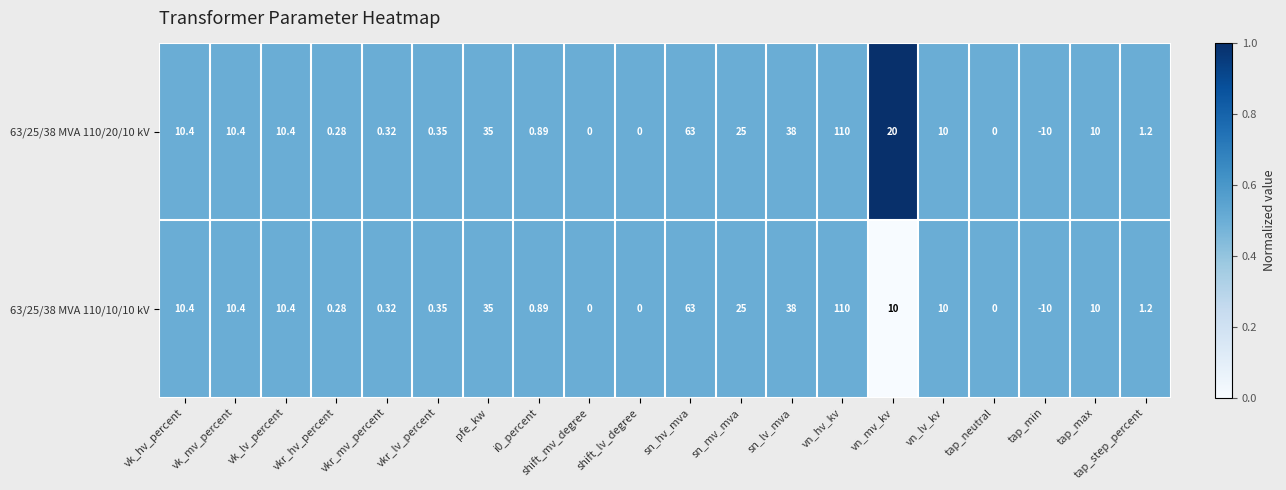

At which label does 63/25/38 MVA 110/10/10 kV reach its peak?

vn_hv_kv